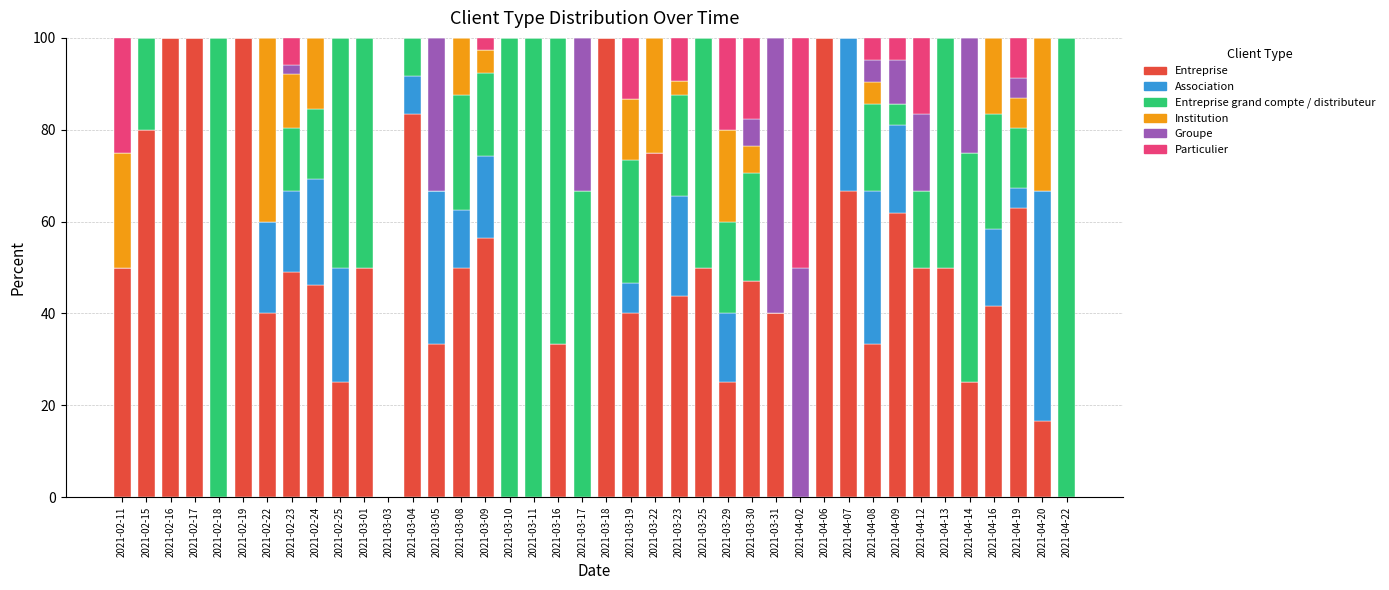

How many values in the Entreprise series exceed 47?

20